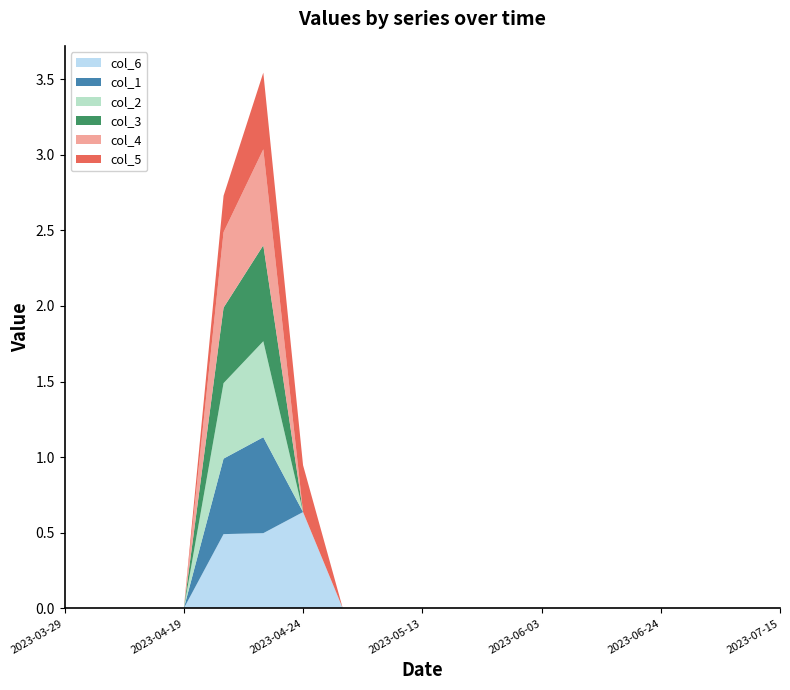

Reading left to right, transcribe all the data shown in this chart.

col_1: 0.0	0.0	0.0	0.0	0.5	0.6	0.0	0.0	0.0	0.0	0.0	0.0	0.0	0.0	0.0	0.0	0.0	0.0	0.0
col_2: 0.0	0.0	0.0	0.0	0.5	0.6	0.0	0.0	0.0	0.0	0.0	0.0	0.0	0.0	0.0	0.0	0.0	0.0	0.0
col_3: 0.0	0.0	0.0	0.0	0.5	0.6	0.0	0.0	0.0	0.0	0.0	0.0	0.0	0.0	0.0	0.0	0.0	0.0	0.0
col_4: 0.0	0.0	0.0	0.0	0.5	0.6	0.0	0.0	0.0	0.0	0.0	0.0	0.0	0.0	0.0	0.0	0.0	0.0	0.0
col_5: 0.0	0.0	0.0	0.0	0.2	0.5	0.3	0.0	0.0	0.0	0.0	0.0	0.0	0.0	0.0	0.0	0.0	0.0	0.0
col_6: 0.0	0.0	0.0	0.0	0.5	0.5	0.6	0.0	0.0	0.0	0.0	0.0	0.0	0.0	0.0	0.0	0.0	0.0	0.0